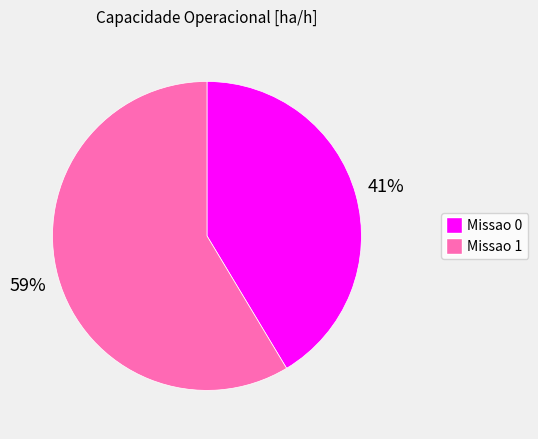

How many slices are in this pie chart?

2